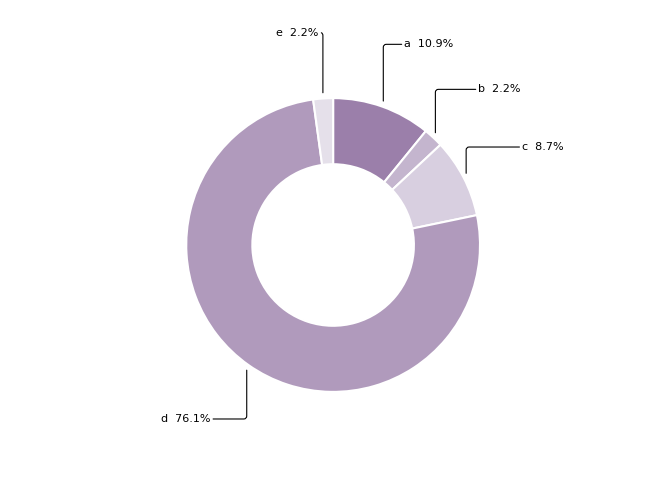

How many segments does this pie chart have?

5